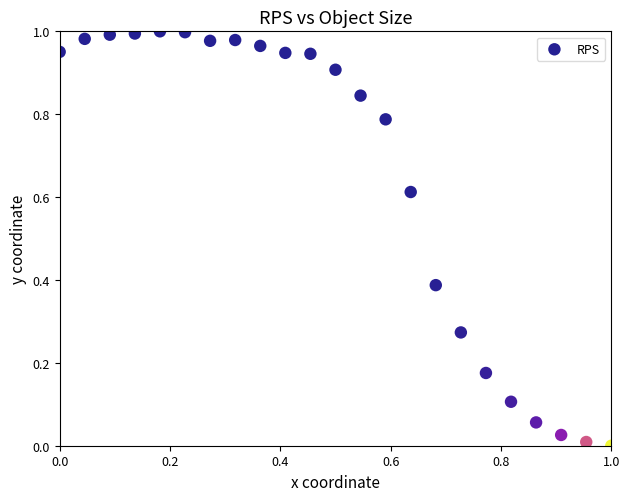

How many data points are displayed?

23